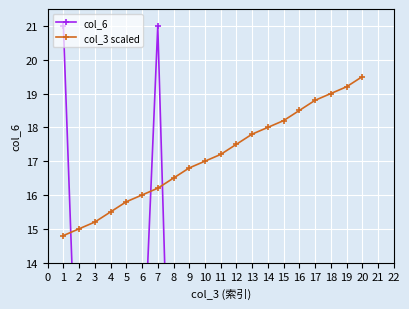

What is the spread (max minus min) of values at 10?

16.2